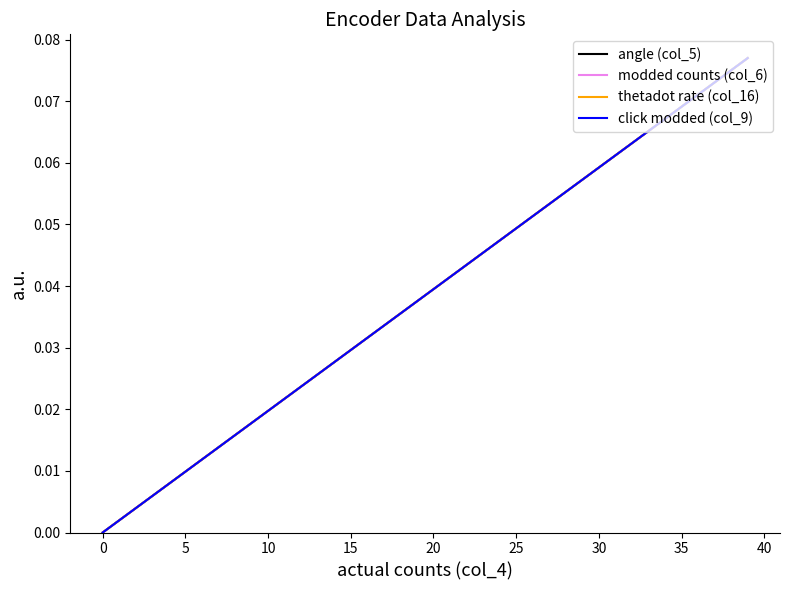

Does the chart have visible grid lines?

No